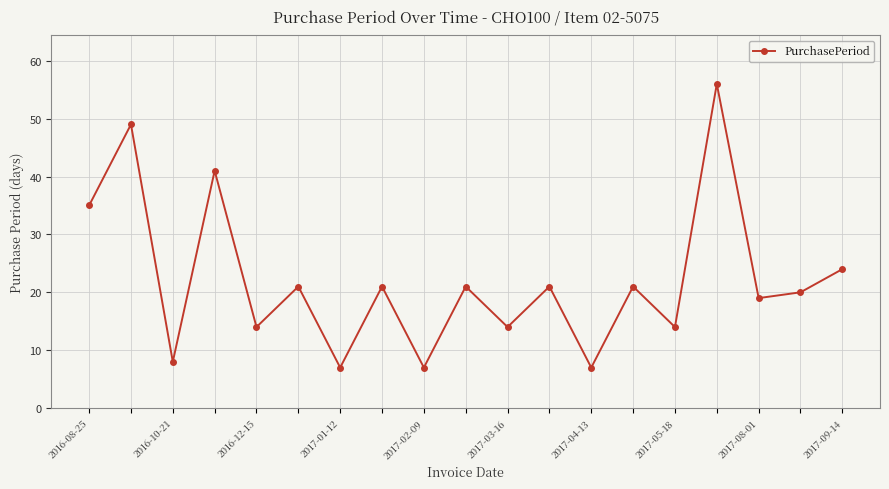

What is the value of the 10th point from the left?

21